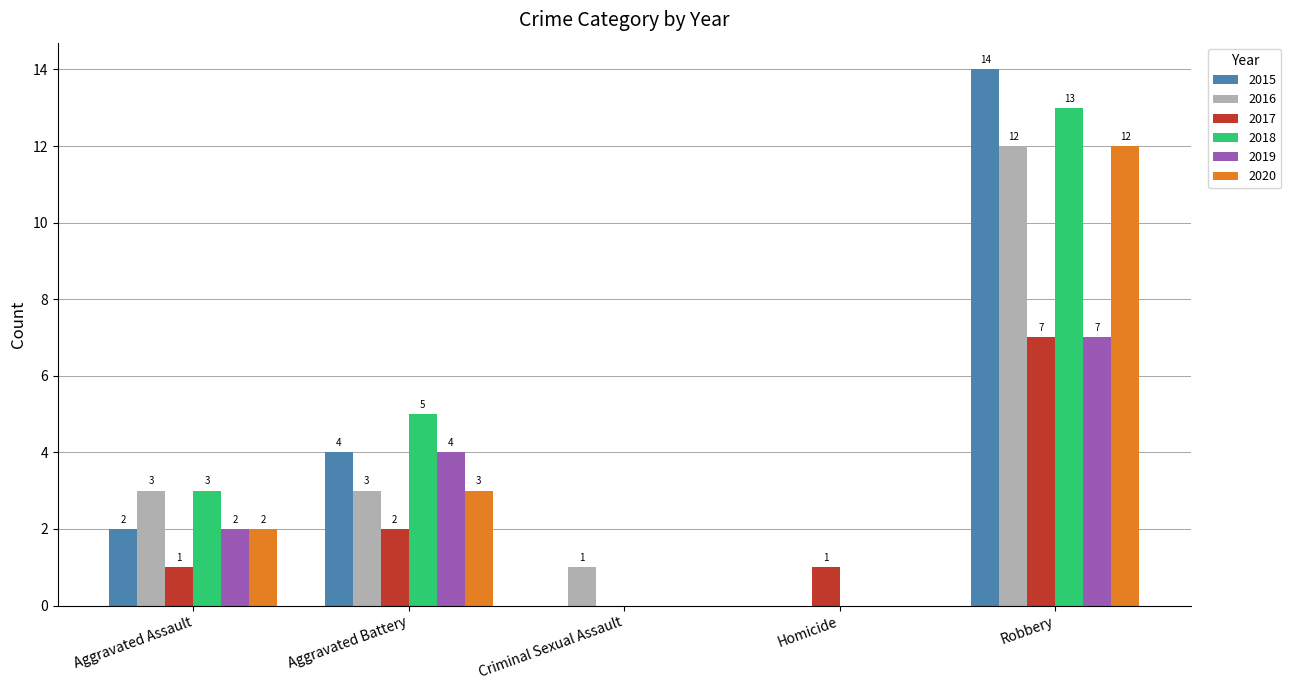

At which category is the sum across all series the highest?

Robbery